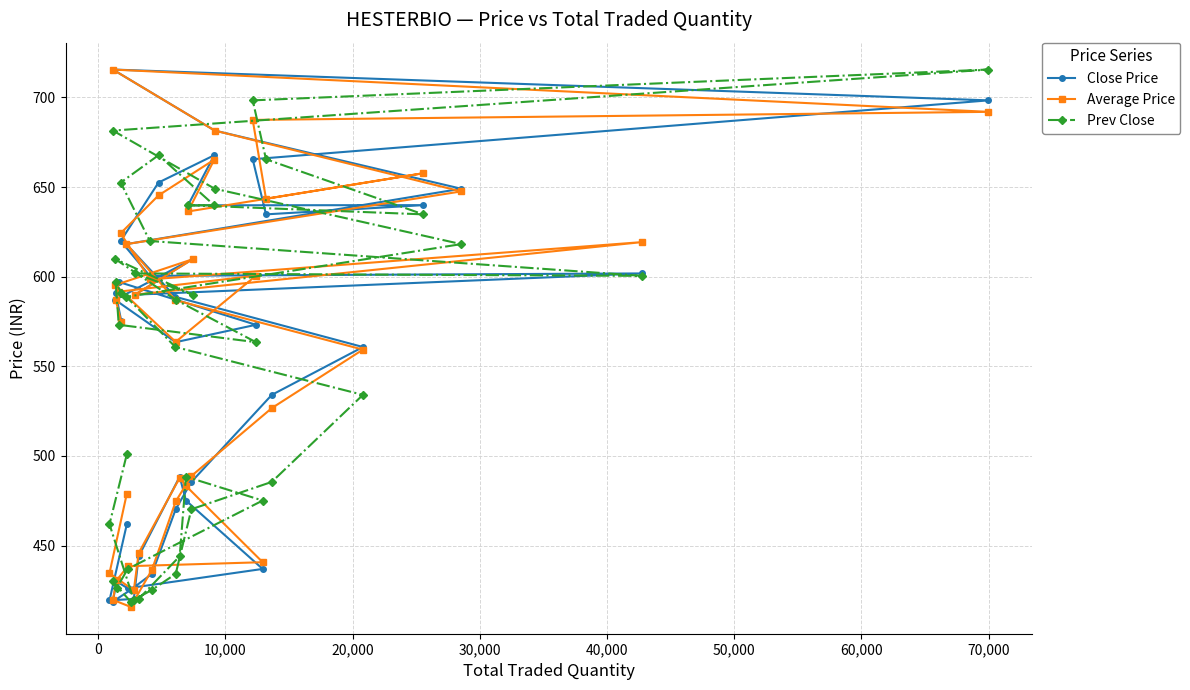

What is the value of the Prev Close point at the 14th from the left?

470.3